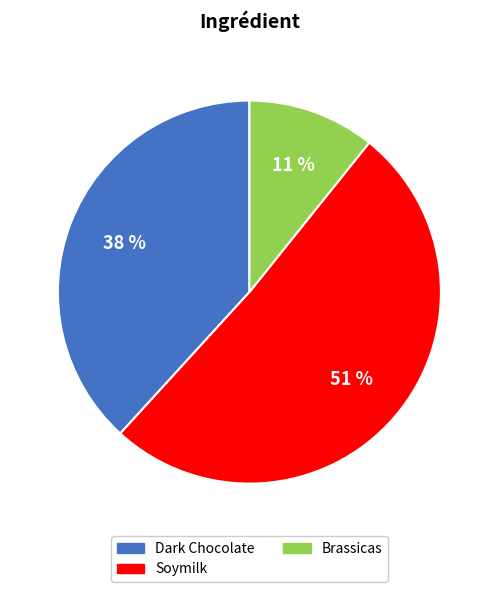

Which category has the smallest portion of the pie?

Brassicas